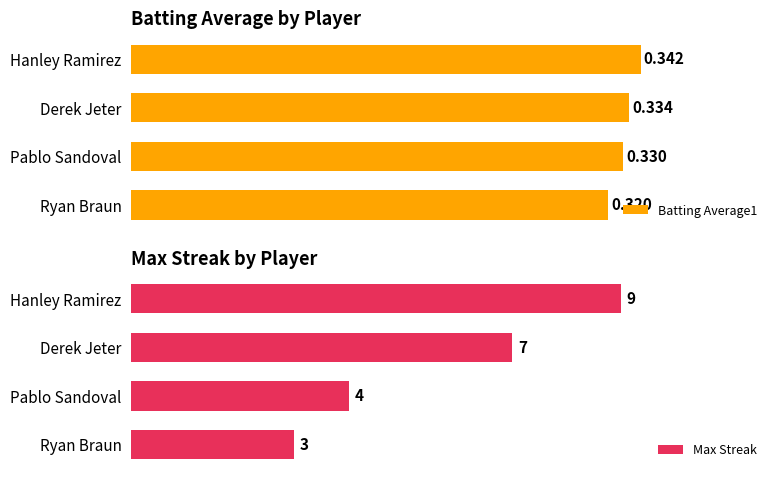

List the labels in order of Batting Average1 value, smallest first.

Ryan Braun, Pablo Sandoval, Derek Jeter, Hanley Ramirez